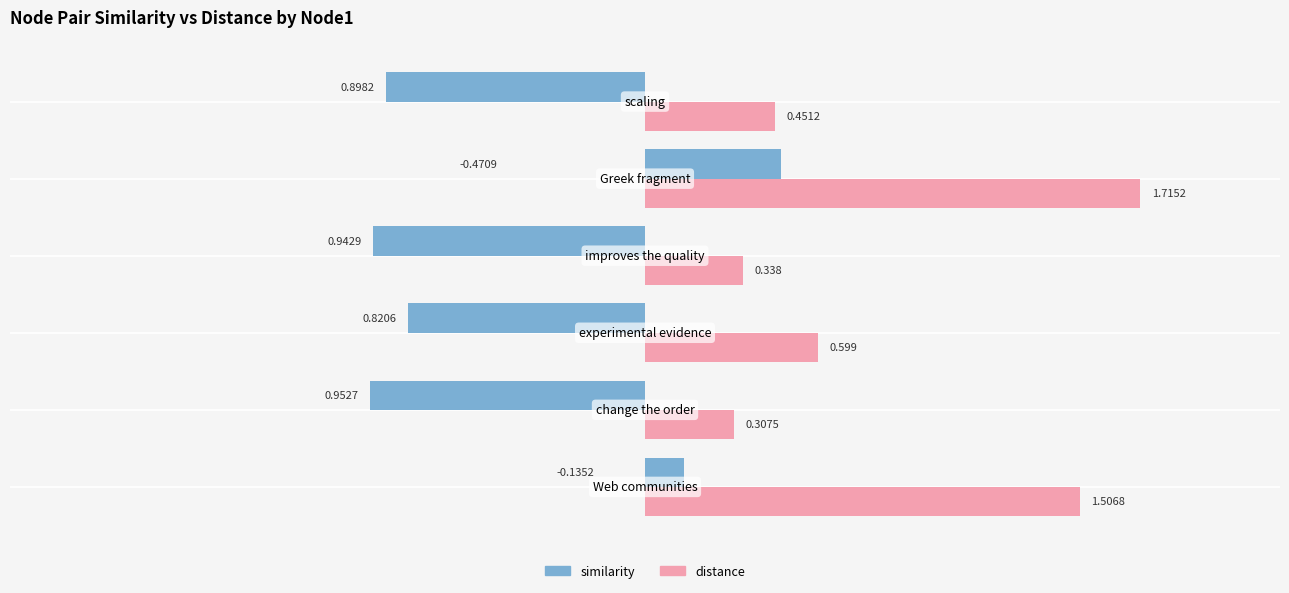

What is the sum of all distance values?

4.9